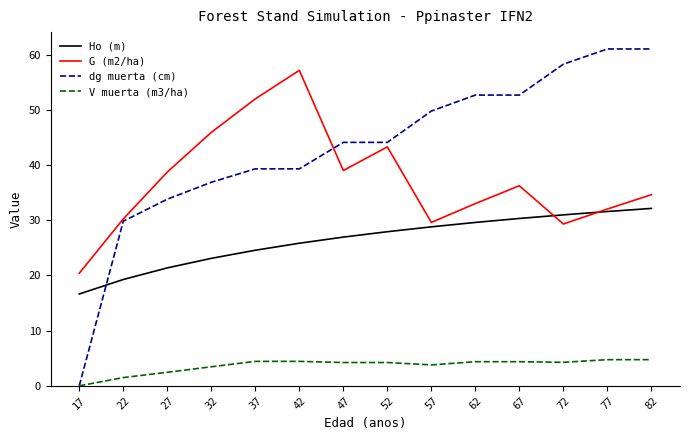

Is it true that Ho (m) equals 11.3 at 72?

False